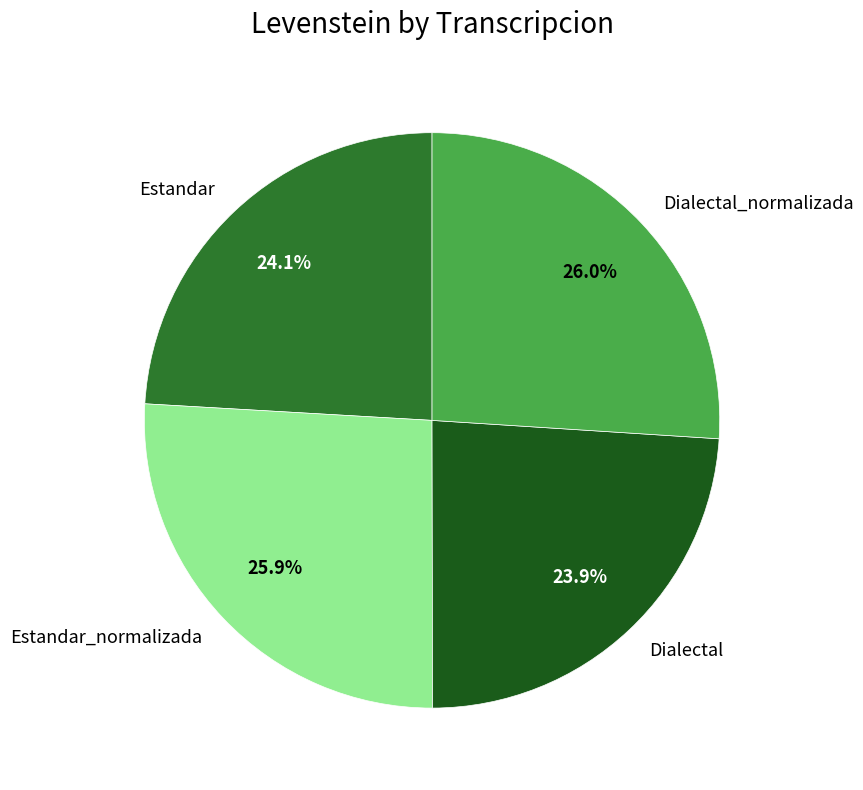

Approximately how many times larger is the value at Dialectal compared to Estandar_normalizada?

0.9